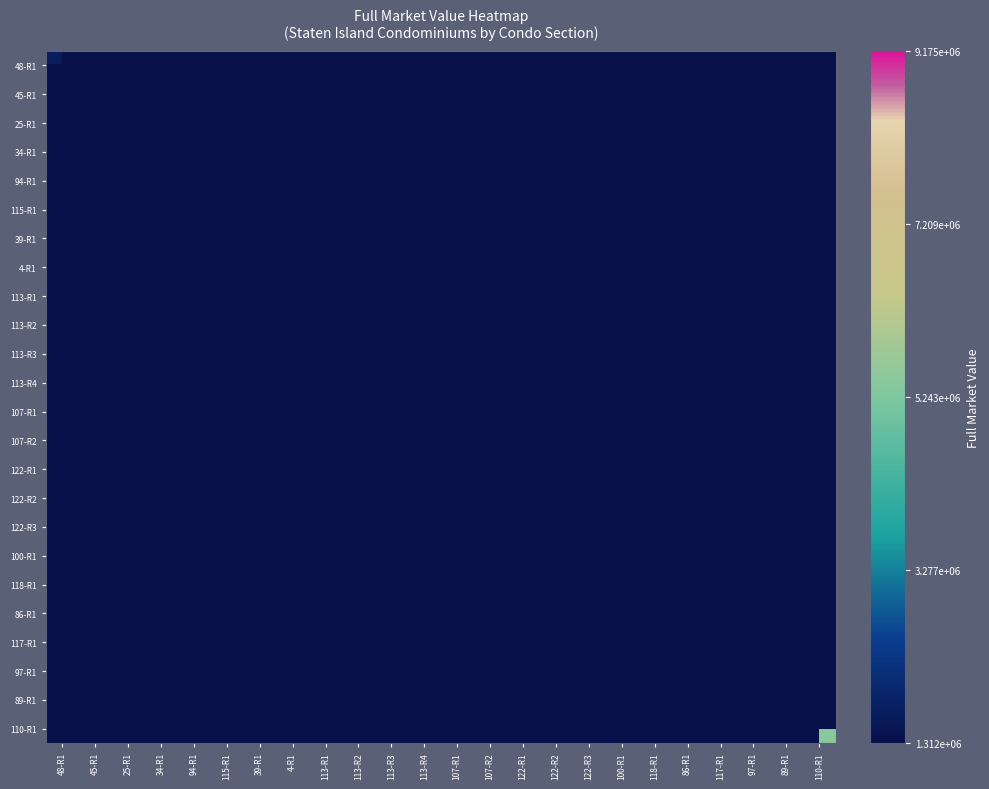

At which category does the chart reach its minimum across all series?

113-R3